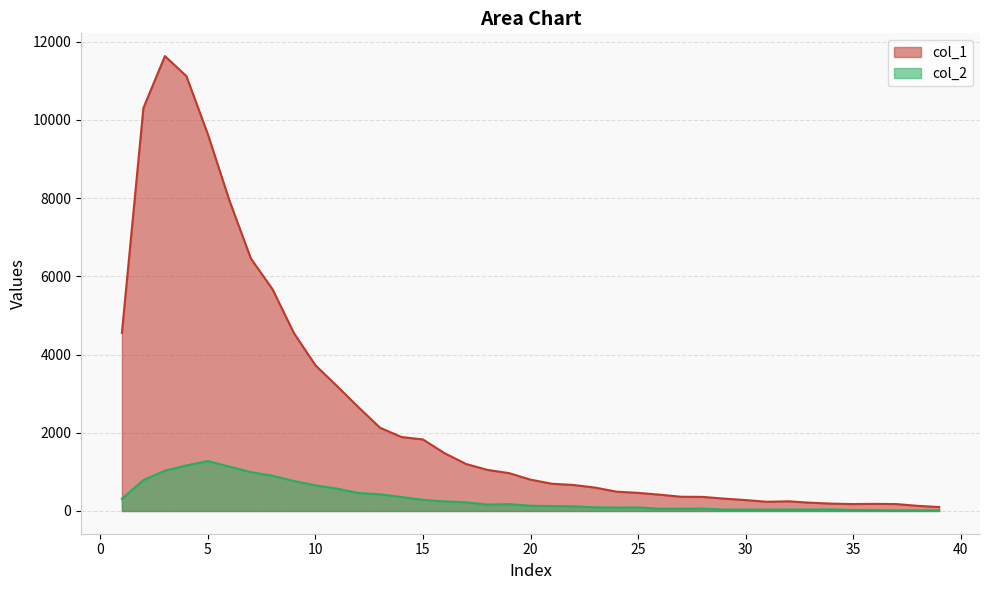

True or false: col_2 and col_1 intersect in this chart.

False